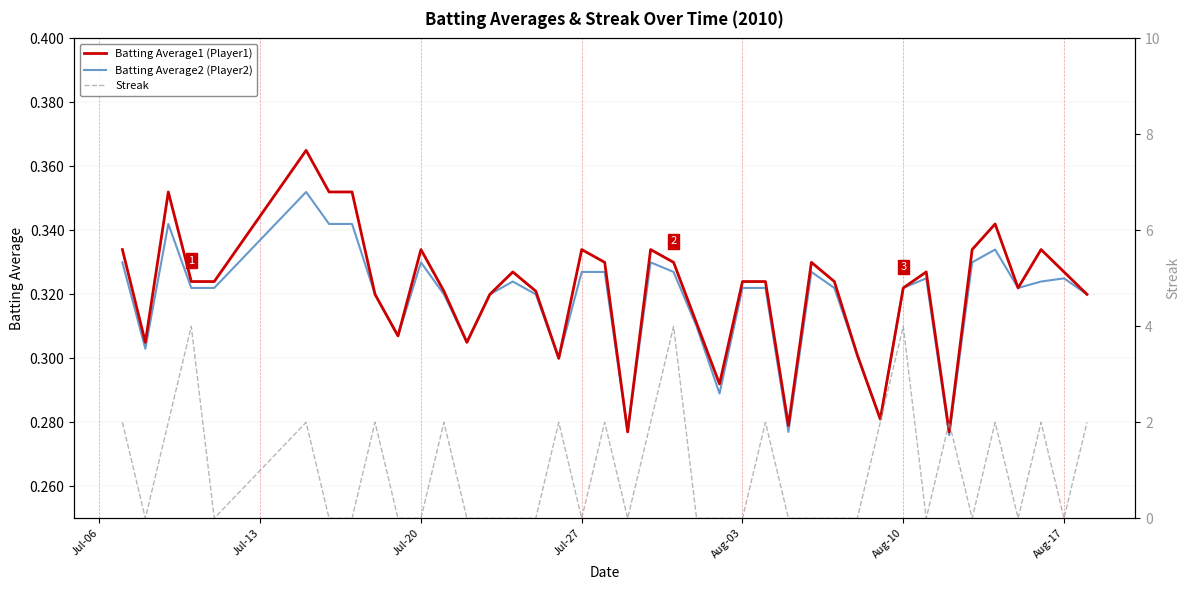

True or false: Batting Average1 (Player1) has a value of 0.3 at Aug-10.

True